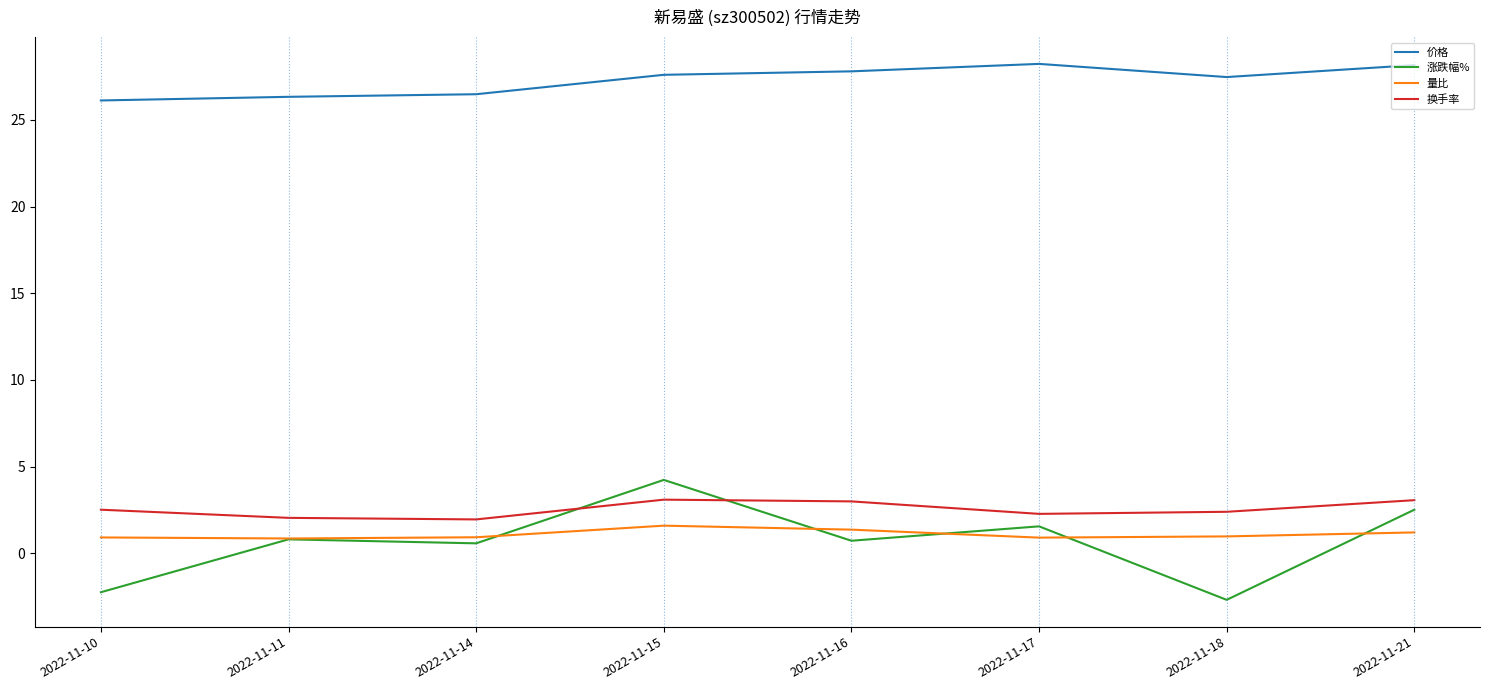

The value of 量比 at 2022-11-15 is 1.6. True or false?

True